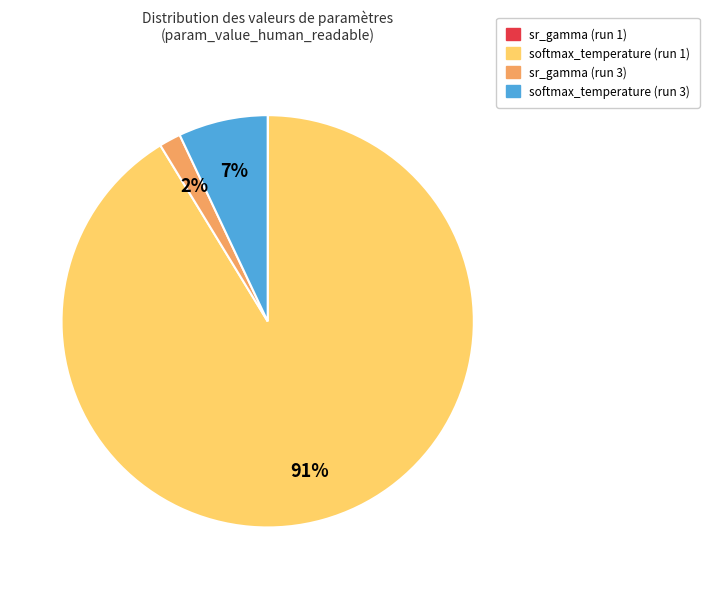

Which category has the biggest portion of the pie?

softmax_temperature (run 1)